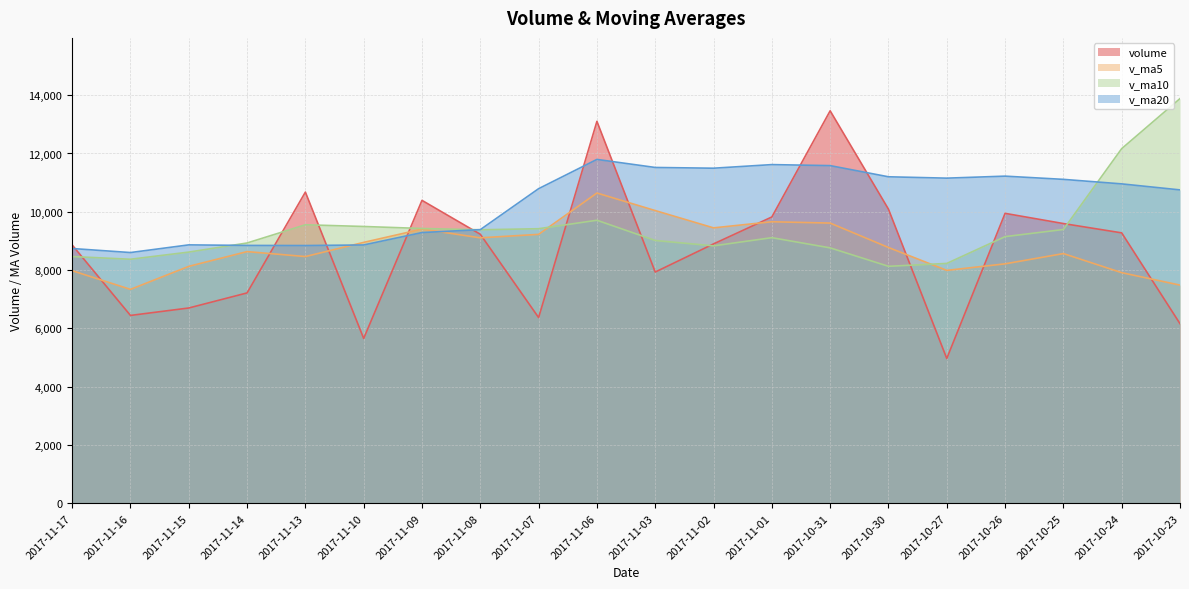

Which series ends up on top after the final intersection of volume and v_ma5?

v_ma5